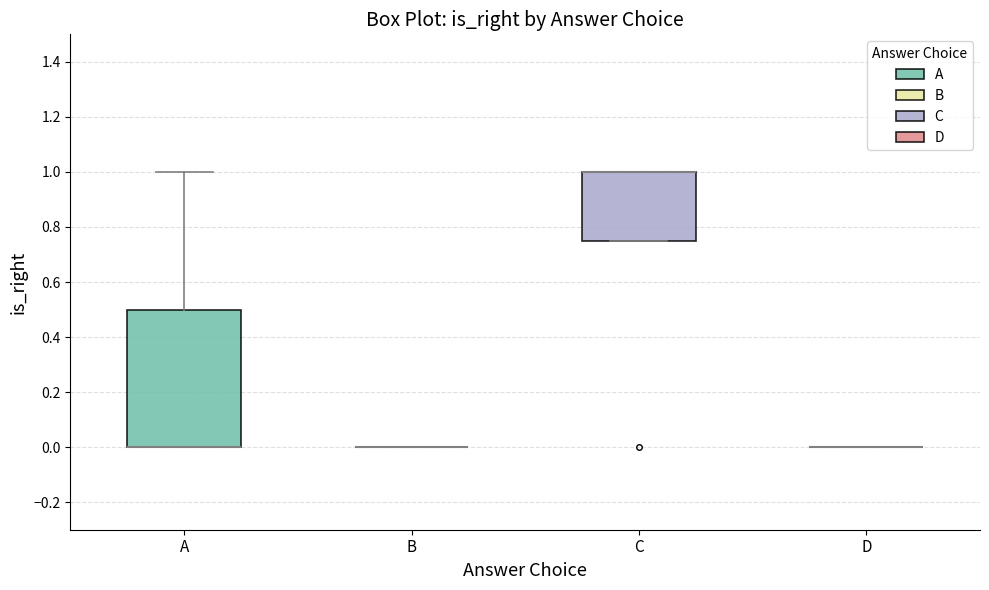

Where is the upper edge of the box for C on the y-axis? The values are not printed on the chart, so give them approximately, as read against the axis.

1.00